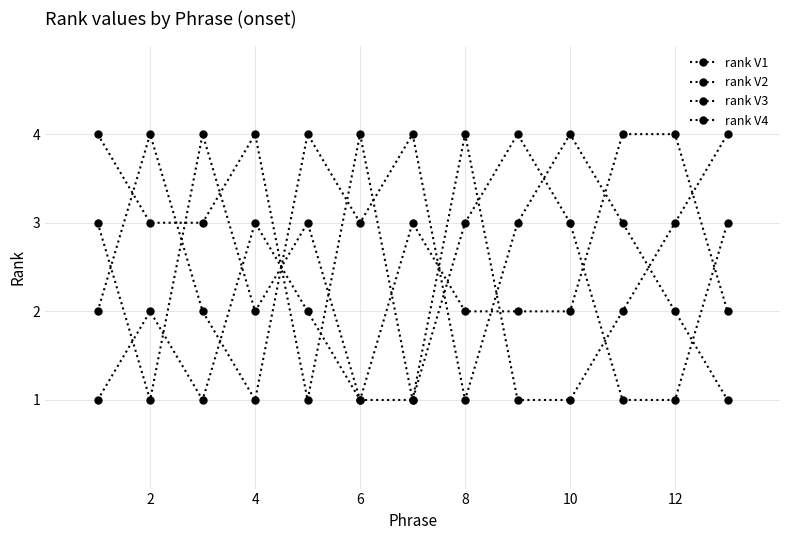

Which series has the largest range (max minus min)?

rank V1